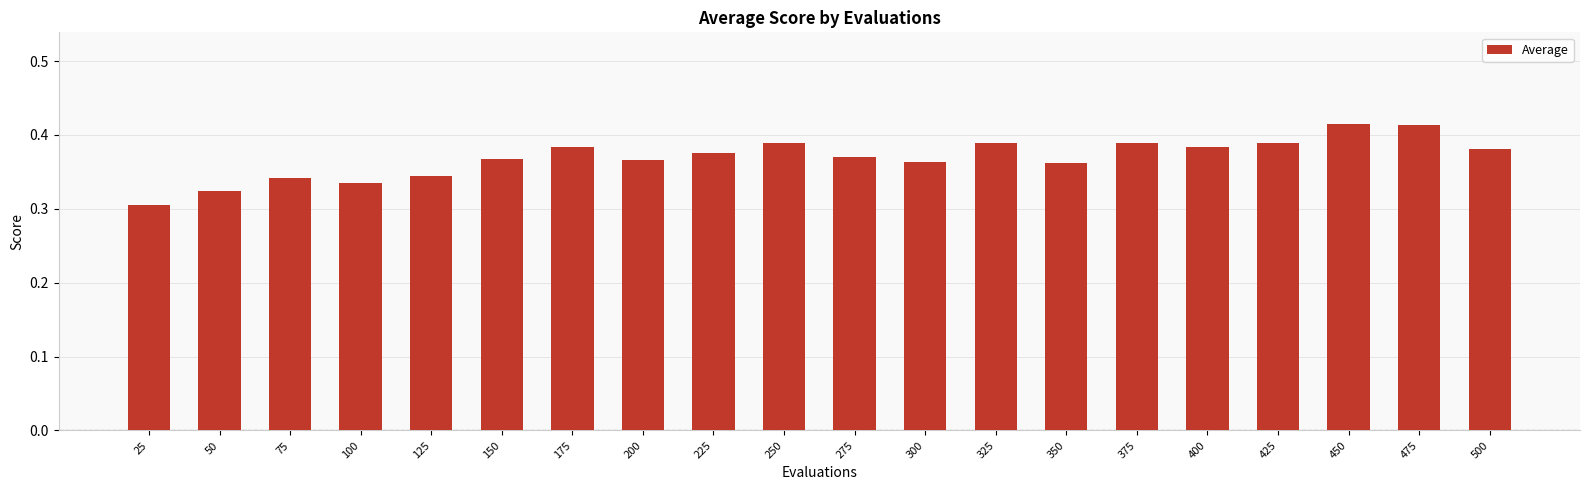

What is the sum of all values?

7.4